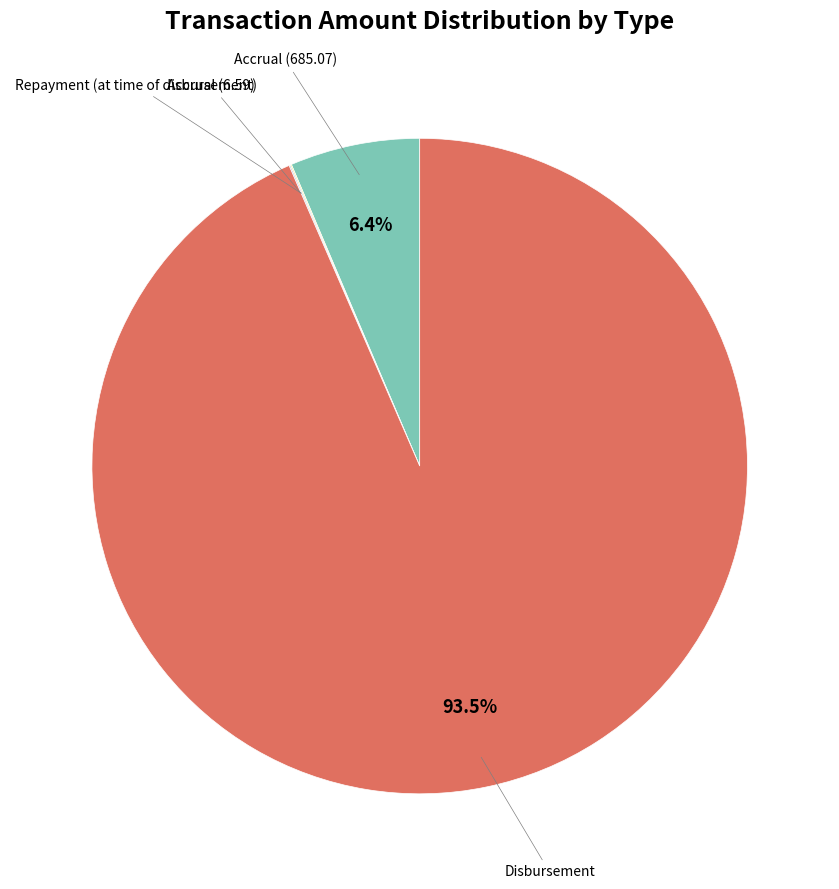

Is there any slice that represents more than half of the pie?

Yes